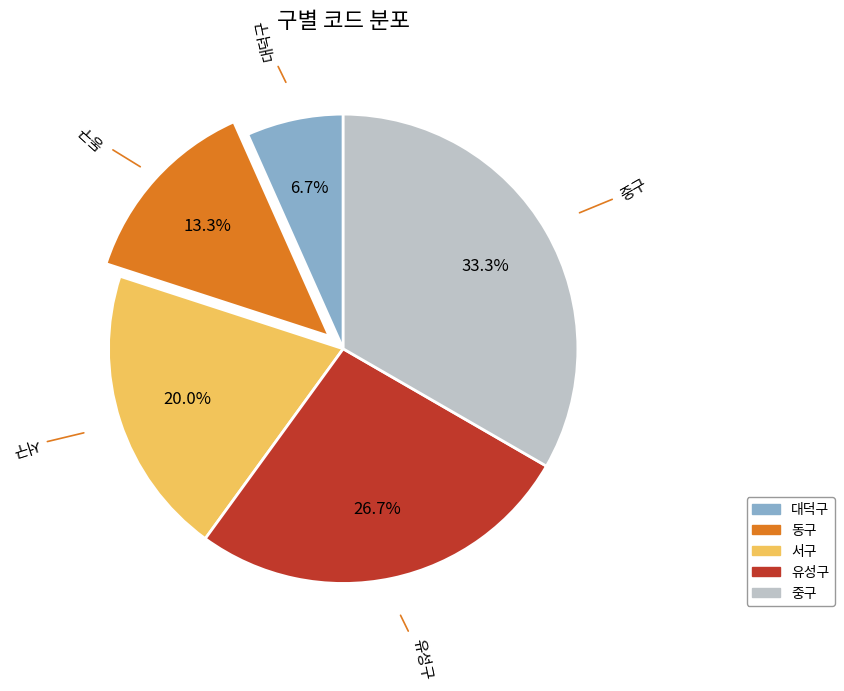

Is there any slice that represents more than half of the pie?

No